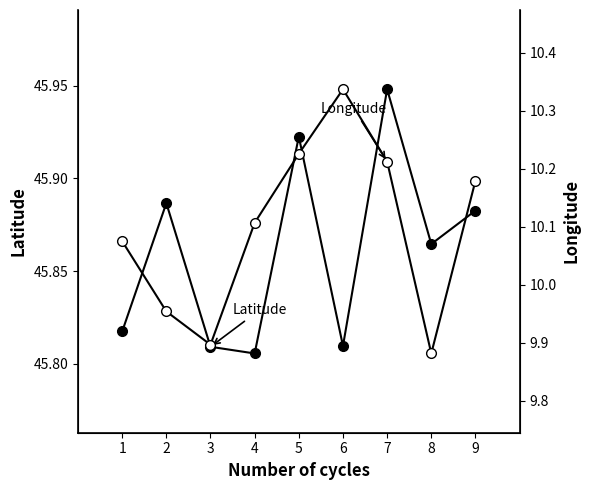

Is it true that Longitude equals 9.9 at 3?

True